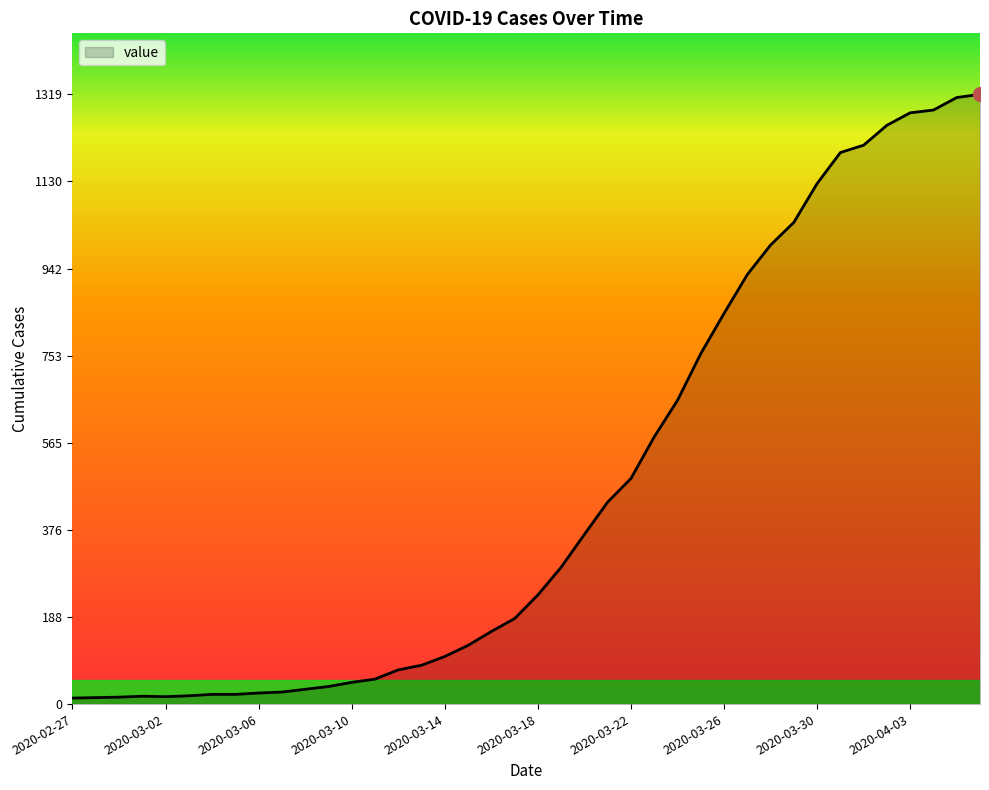

What is the difference between the second highest and second lowest values?

1298